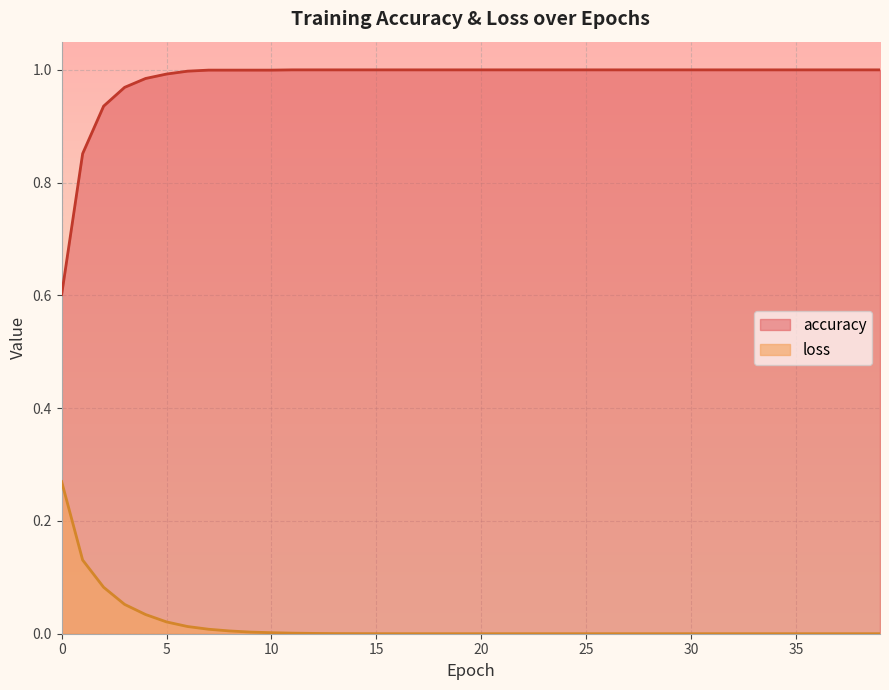

Which series has the largest total across all categories?

accuracy